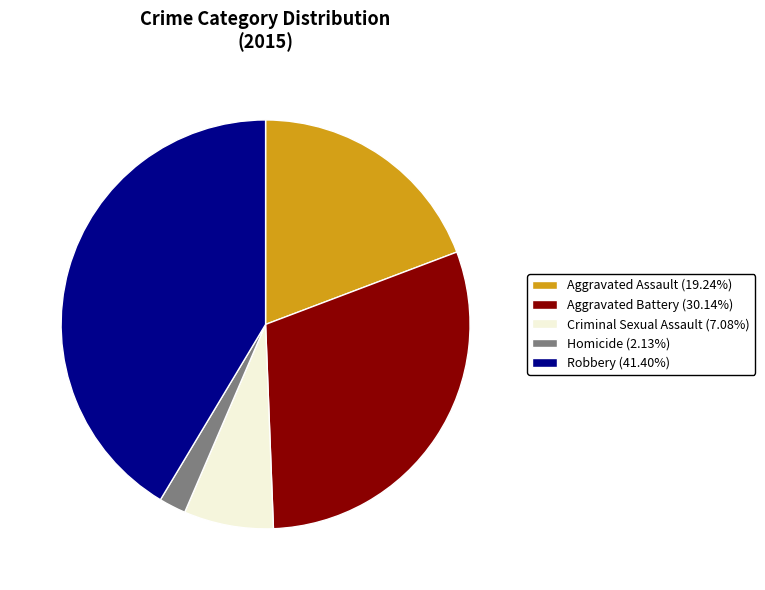

Is there any slice that represents more than half of the pie?

No